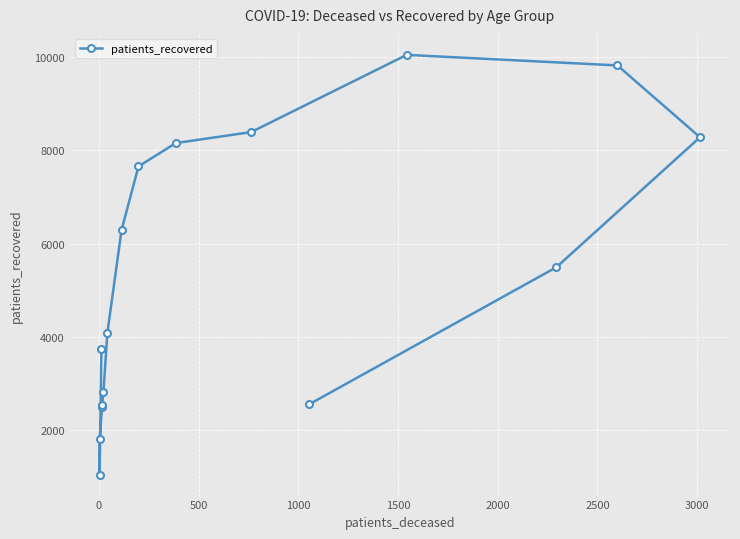

How many data points does each series have?

16